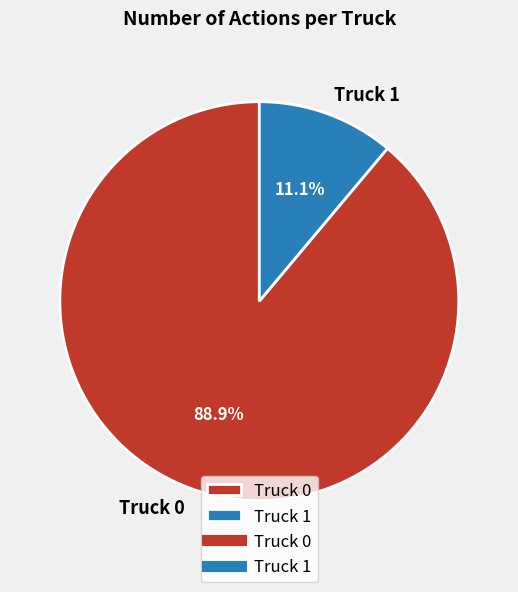

To the nearest percent, what is the average slice percentage?

50%